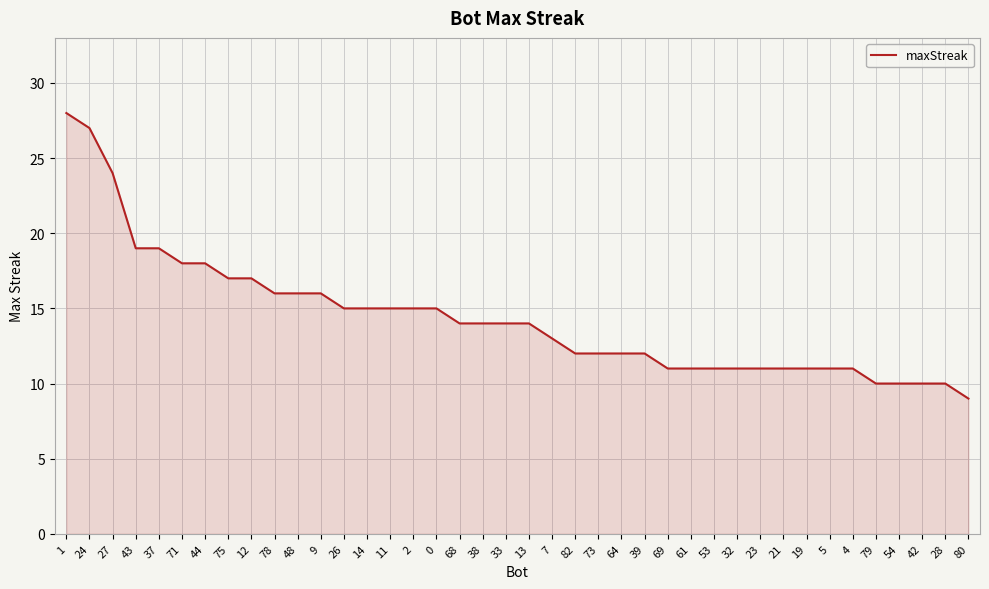

Reading left to right, extract all data points from this chart.

1=28	24=27	27=24	43=19	37=19	71=18	44=18	75=17	12=17	78=16	48=16	9=16	26=15	14=15	11=15	2=15	0=15	68=14	38=14	33=14	13=14	7=13	82=12	73=12	64=12	39=12	69=11	61=11	53=11	32=11	23=11	21=11	19=11	5=11	4=11	79=10	54=10	42=10	28=10	80=9